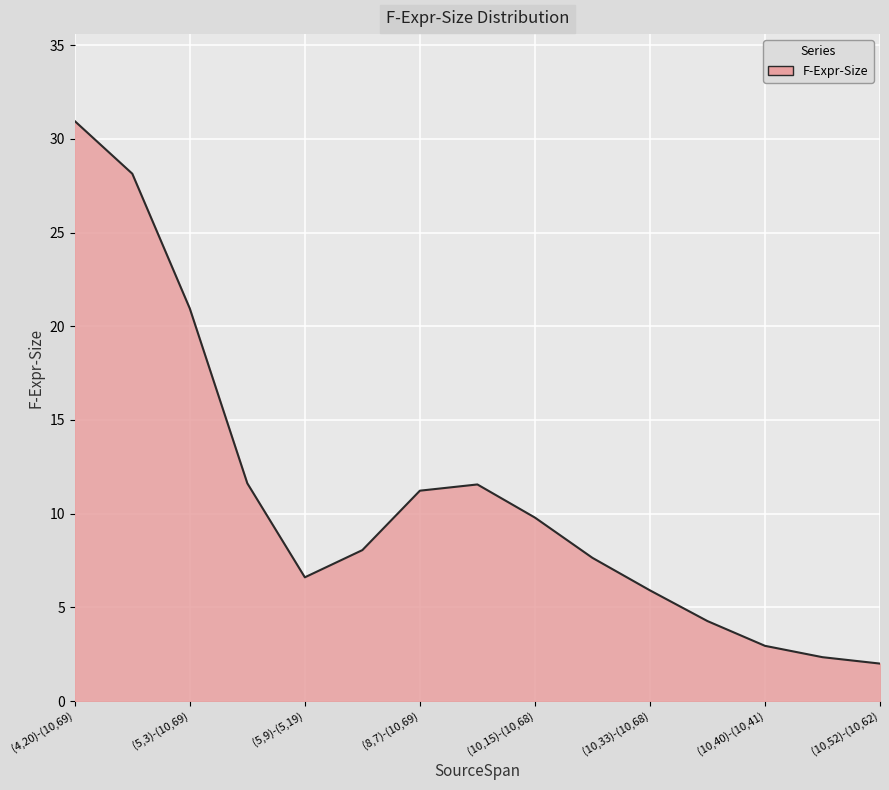

What is the smallest value displayed?

2.0